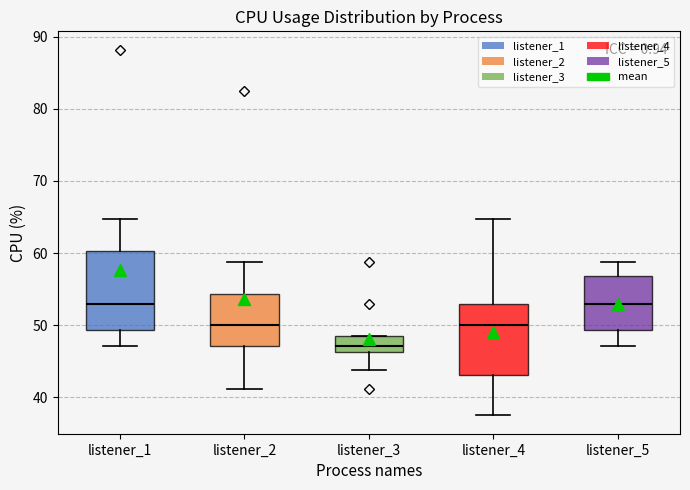

Reading left to right, transcribe this box plot: for each box, give where its median line is, the range the box spans, and where its two whiskers end, as read against the y-axis. The values are not printed on the chart, so give them approximately, as read against the axis.

listener_1: median 53, box 49 to 60, whiskers 47 to 65
listener_2: median 50, box 47 to 54, whiskers 41 to 59
listener_3: median 47, box 46 to 49, whiskers 44 to 49
listener_4: median 50, box 43 to 53, whiskers 38 to 65
listener_5: median 53, box 49 to 57, whiskers 47 to 59